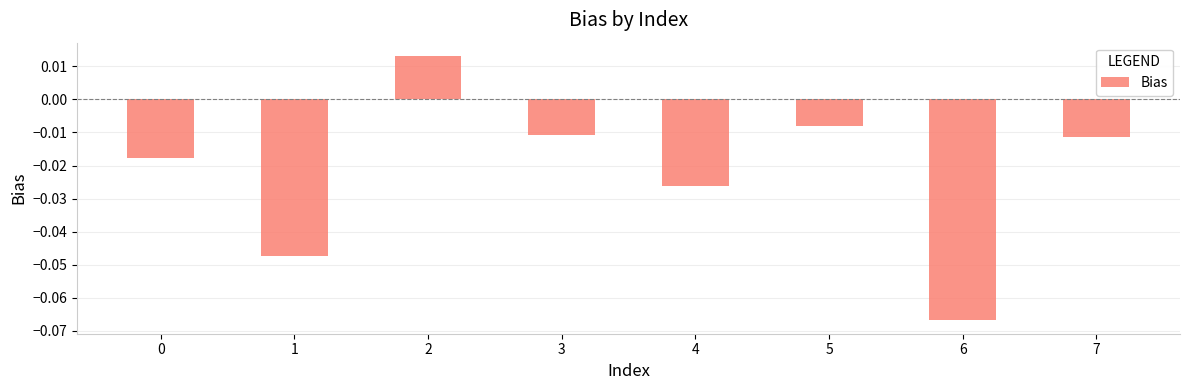

Which has a higher value, 4 or 7?

7